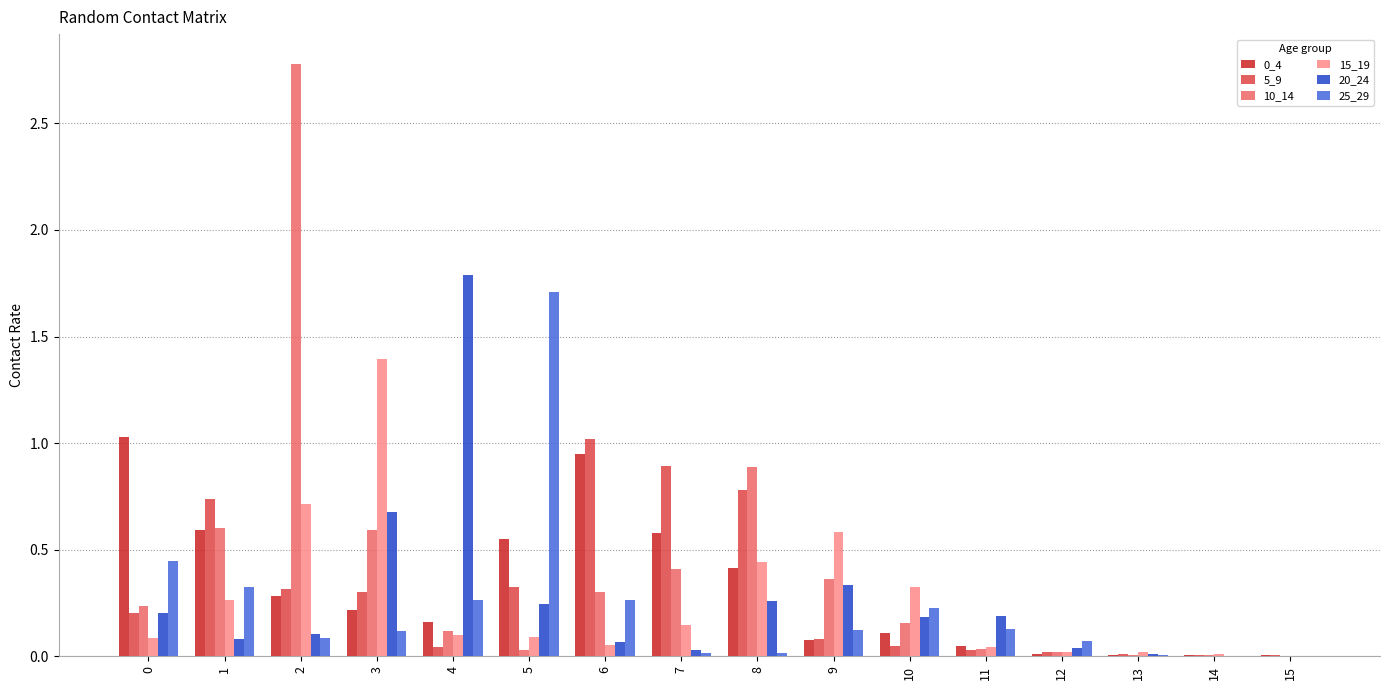

Is it true that 0_4 equals 0.3 at 5?

False